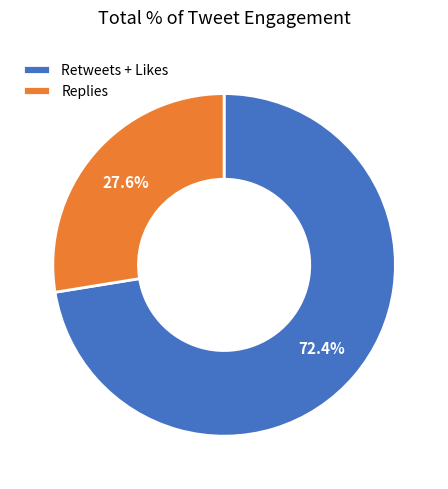

What is the largest slice in the pie chart?

Retweets + Likes